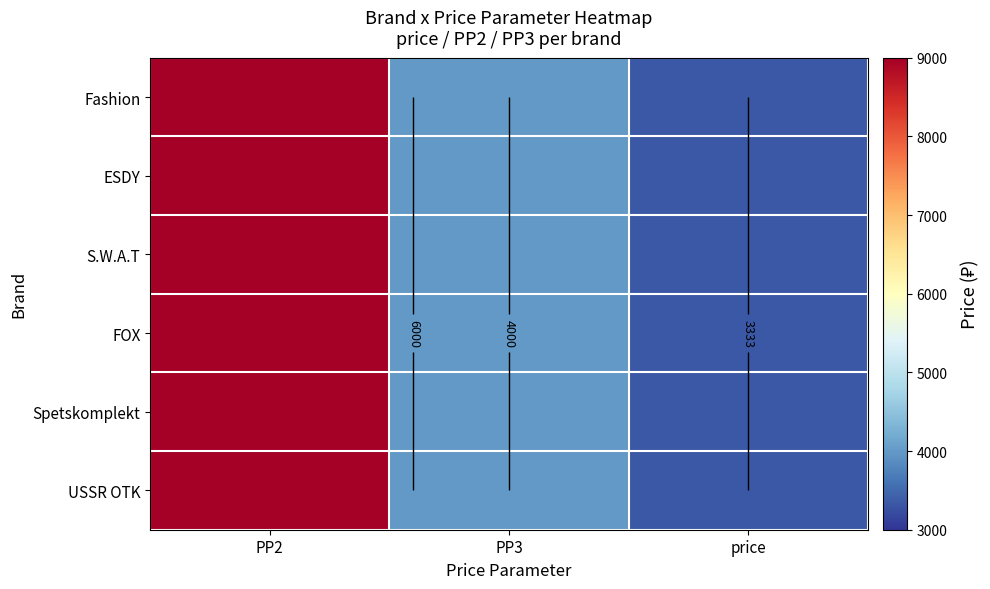

At which category is the sum across all series the highest?

PP2